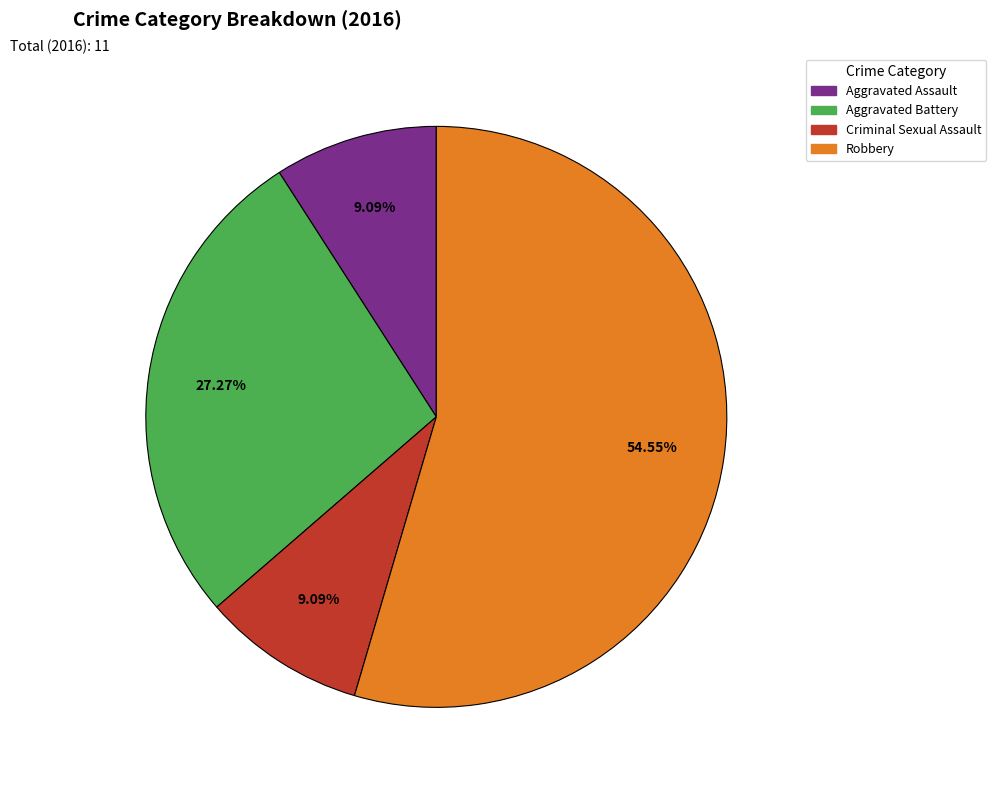

Count the number of slices in the pie.

4